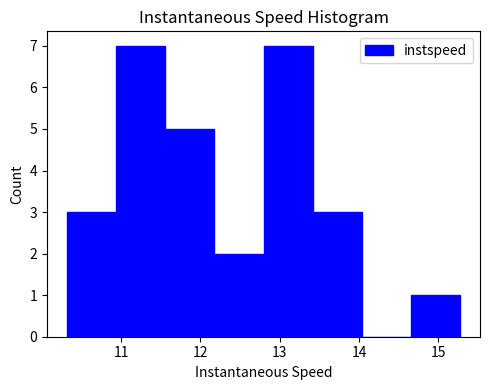

Reading left to right, list every bar in this chart as the range it spans on the x-axis followed by its height. Neither the bar edges nor the heights are printed on the chart, so give them approximately, as read against the axes.

10.3 to 10.9: 3
10.9 to 11.6: 7
11.6 to 12.2: 5
12.2 to 12.8: 2
12.8 to 13.4: 7
13.4 to 14.0: 3
14.0 to 14.7: 0
14.7 to 15.3: 1